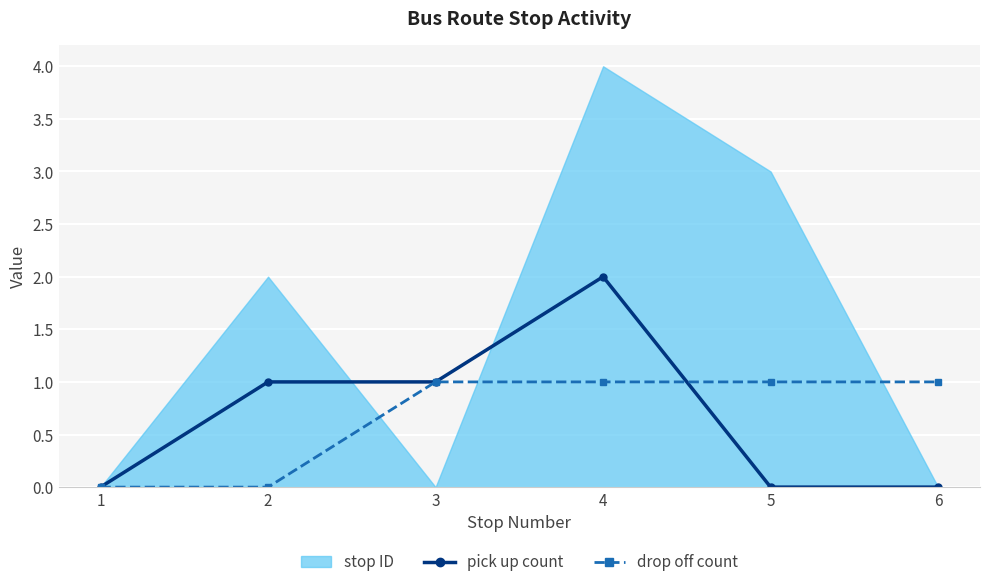

Count the drop off count values in the range 0 to 1.

6